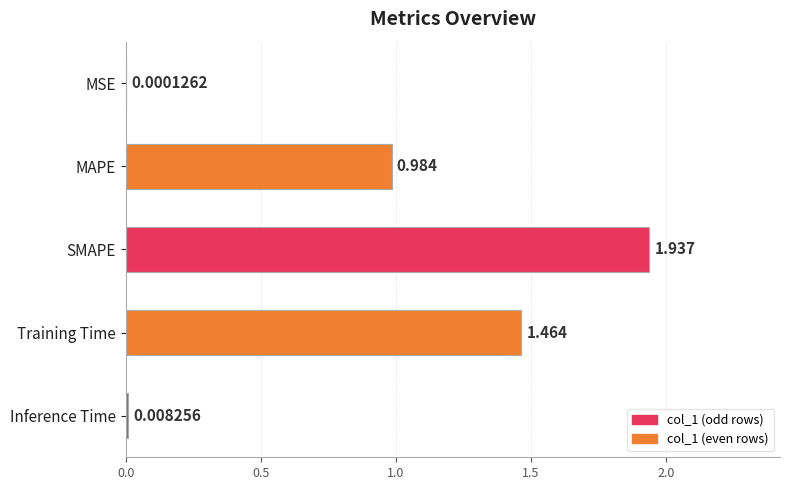

Which label corresponds to the largest value in the chart?

SMAPE